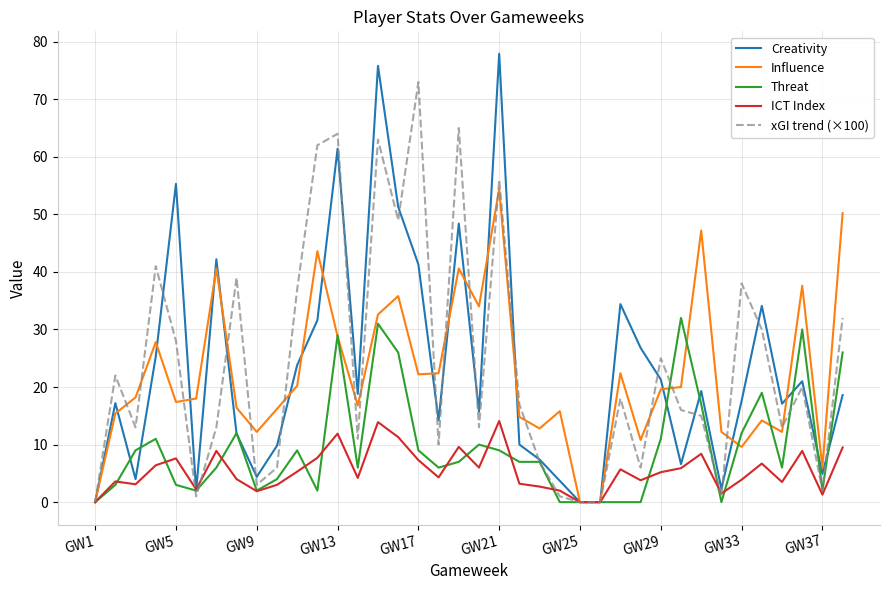

What is the highest value of the ICT Index series?

14.1